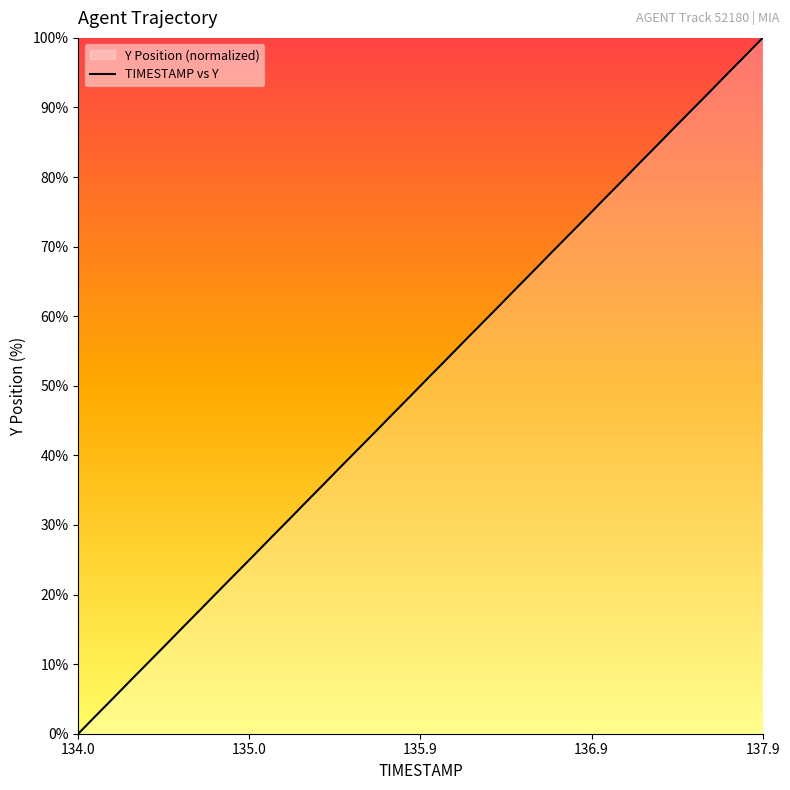

Which label corresponds to the smallest value in the chart?

134.0